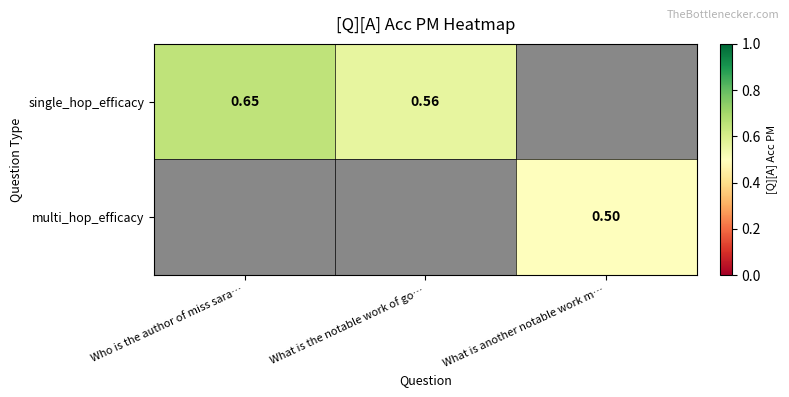

Which category has the lowest value in the single_hop_efficacy series?

What is the notable work of go…